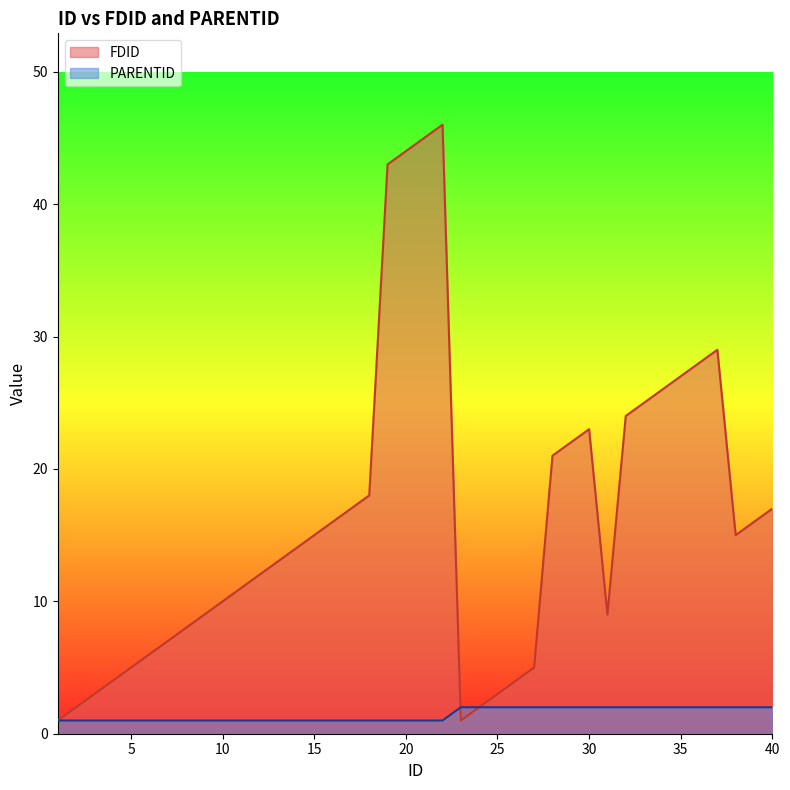

What is the total value across all series at 28?

23